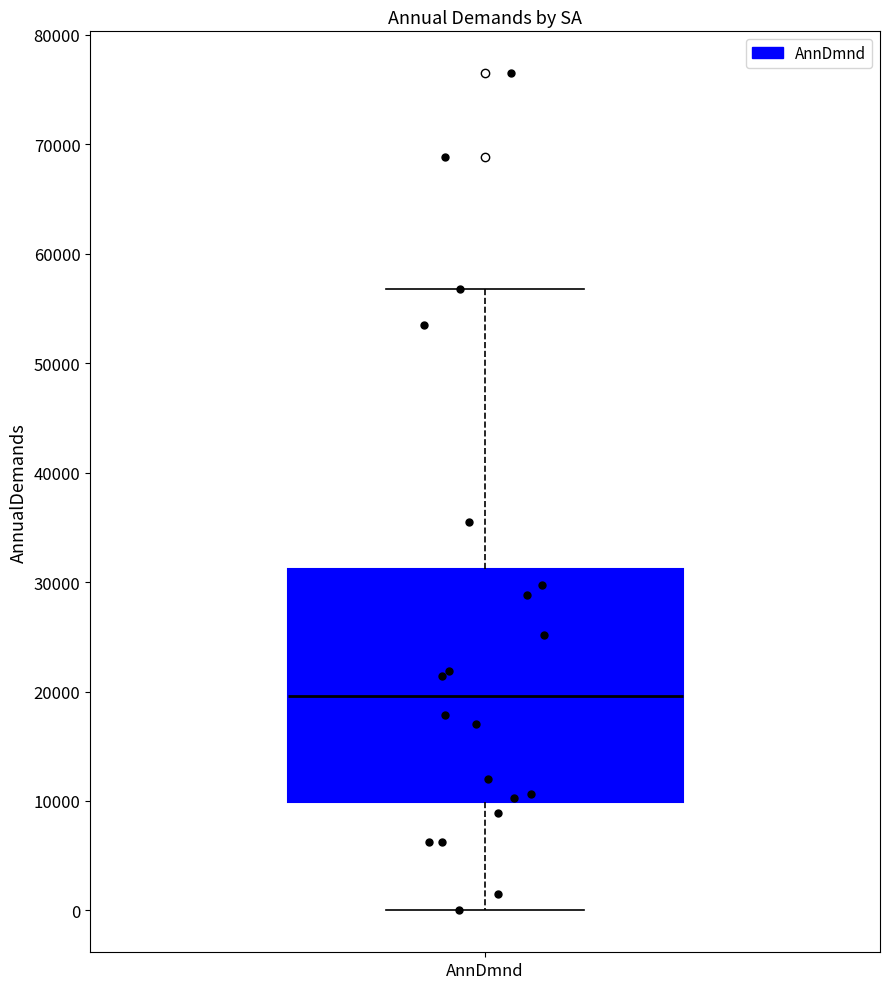

Transcribe this box plot: give where the median line is, the range the box spans, and where the two whiskers end, as read against the y-axis. The values are not printed on the chart, so give them approximately, as read against the axis.

median 20000, box 10000 to 31000, whiskers 0 to 57000